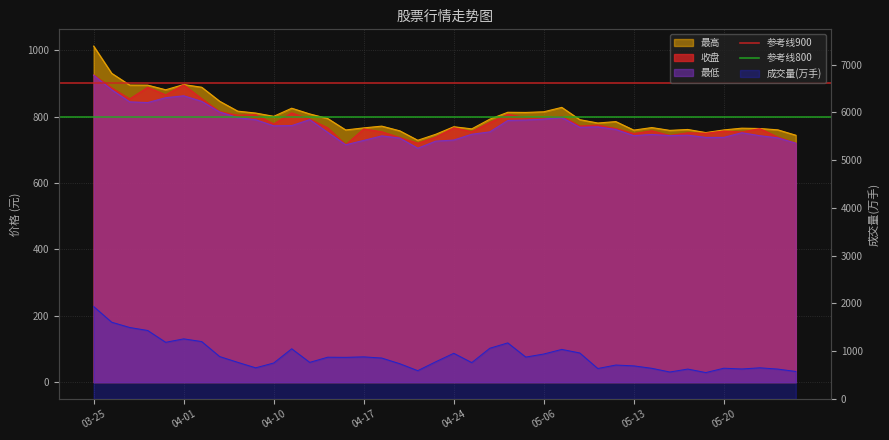

What is the sum of the 参考线900 values at 03-25 and 04-01?

1800